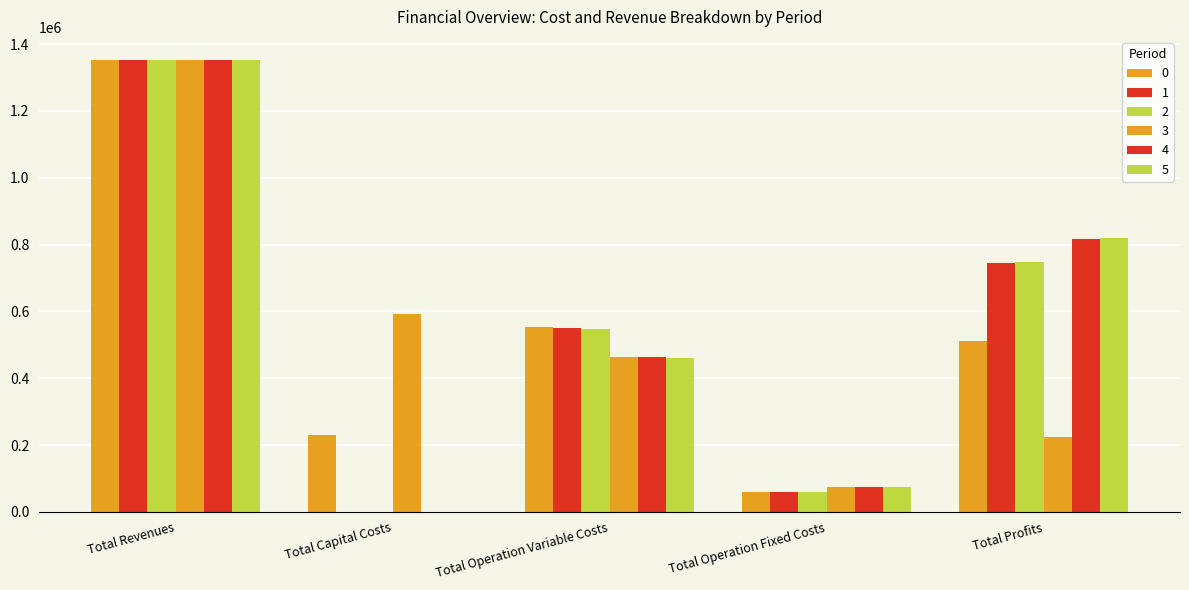

Reading left to right, transcribe all the data shown in this chart.

0: 1353652.2	230746.0	552358.7	58529.6	512017.8
1: 1353652.2	0.0	550349.4	58529.6	744773.1
2: 1353652.2	0.0	548337.4	58529.6	746785.2
3: 1353830.3	590877.0	464753.7	73966.3	224233.3
4: 1353830.3	0.0	463068.2	73966.3	816795.8
5: 1353830.3	0.0	461380.3	73966.3	818483.7